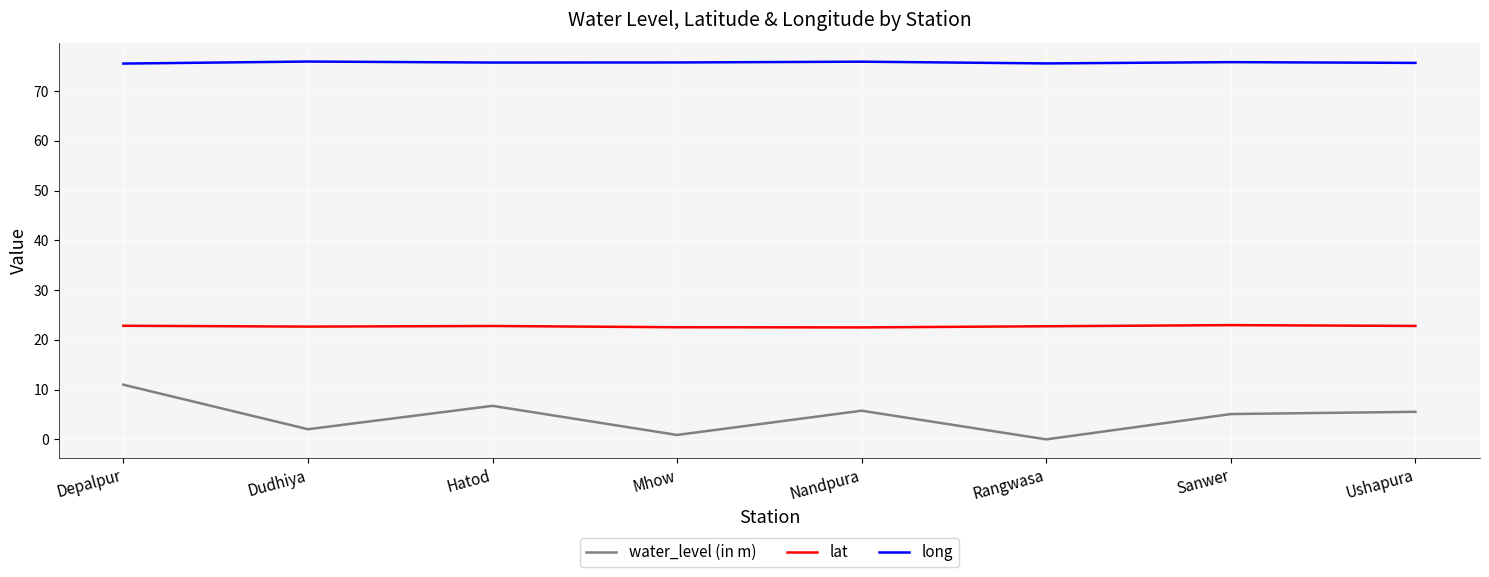

What are all the series names shown in the legend?

water_level (in m), lat, long